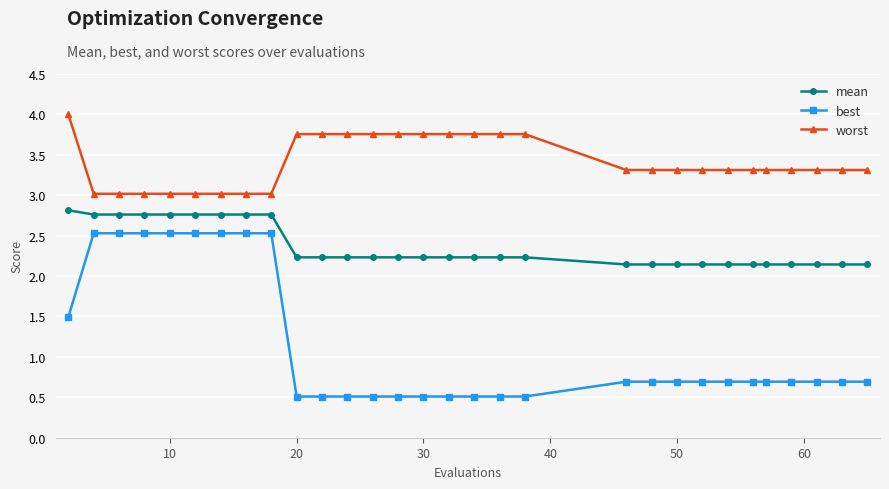

What is the difference between the maximum and minimum values in the mean series?

0.7